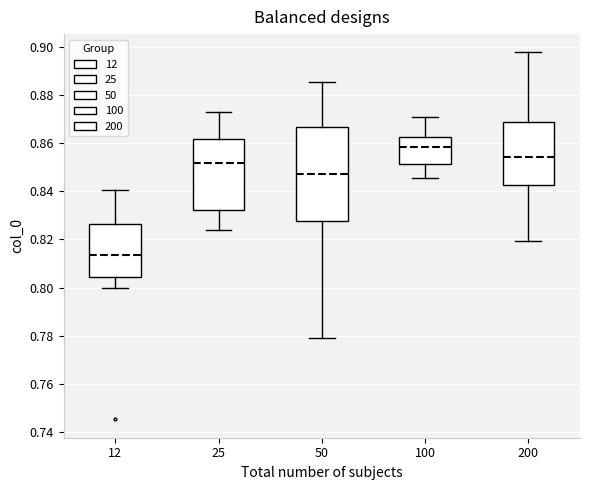

Comparing the boxes themselves (not the whiskers), which one is the tallest?

50